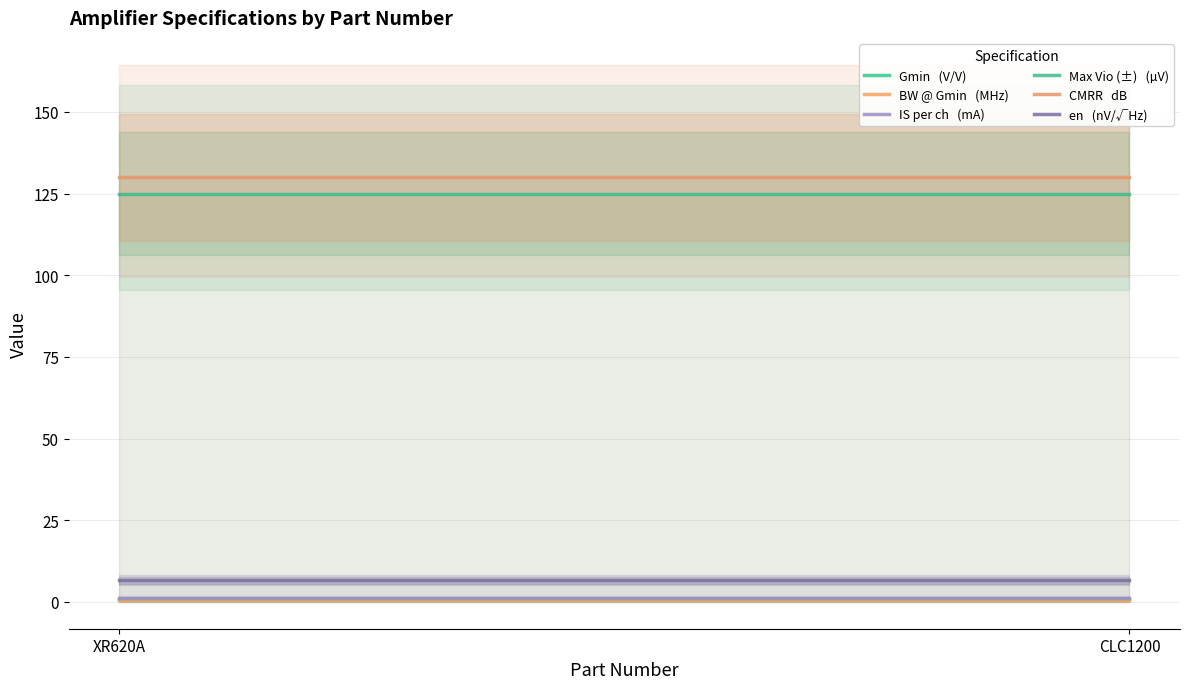

The value of BW @ Gmin   (MHz) at CLC1200 is 0.7. True or false?

True